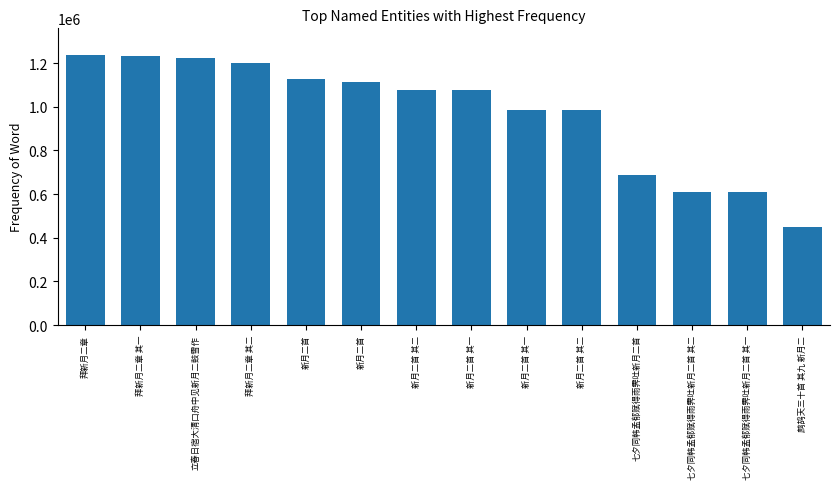

Reading left to right, what are all the values shown in this chart?

1235982	1231938	1222908	1200607	1125599	1113976	1078138	1078137	984205	984204	685446	611015	611014	450404